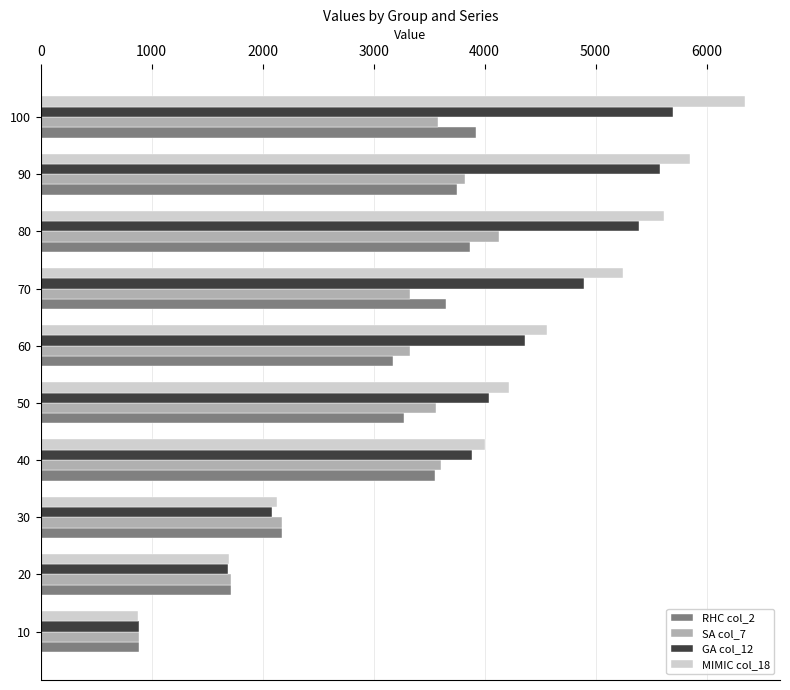

What is the difference between the maximum and minimum values in the SA col_7 series?

3246.7